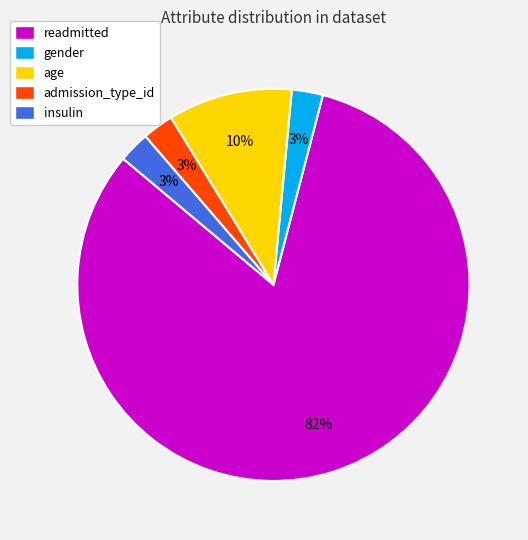

To the nearest percent, what percentage of the pie is gender?

3%